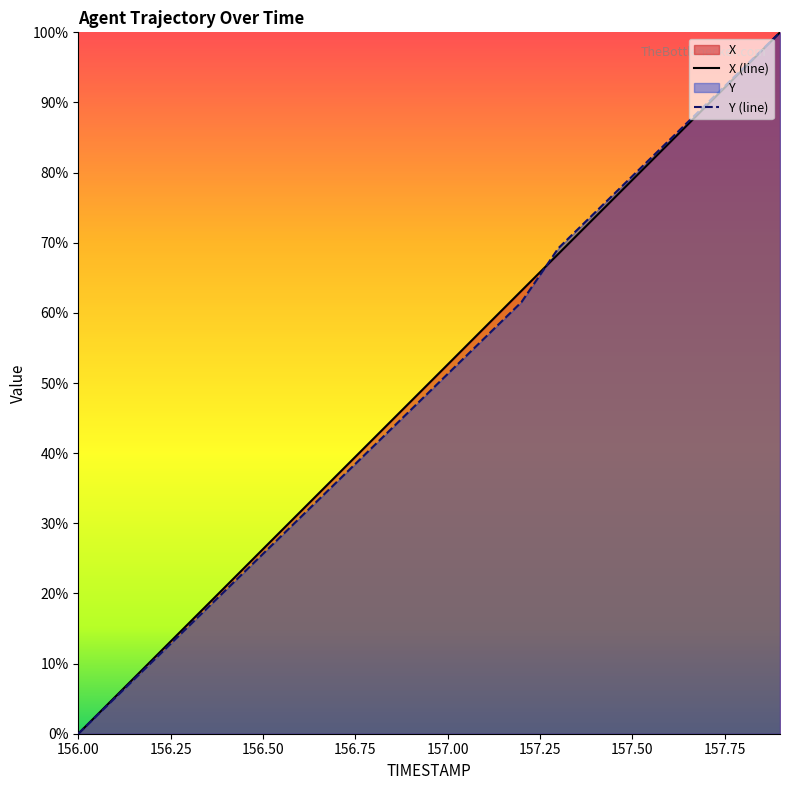

How many intersections are there between X (line) and Y (line)?

1